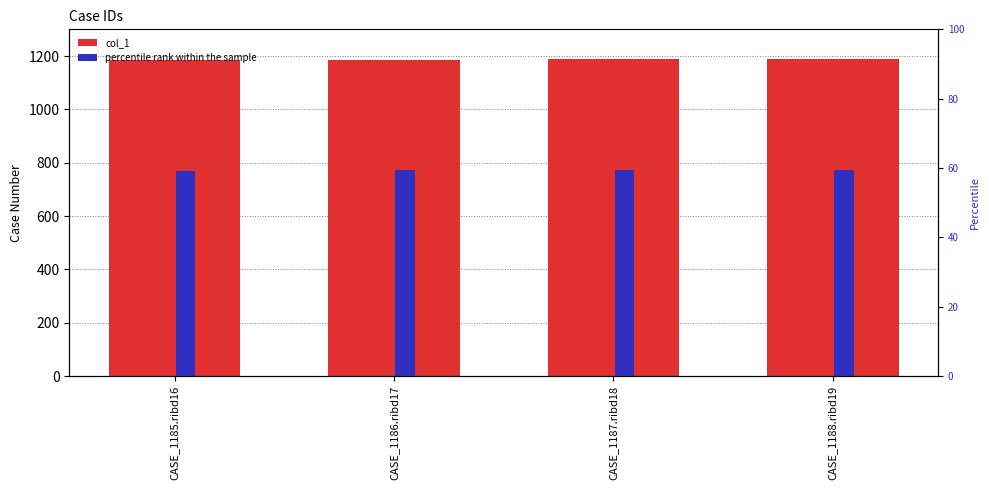

Rank the series by their average value, from lowest to highest.

percentile rank within the sample, col_1